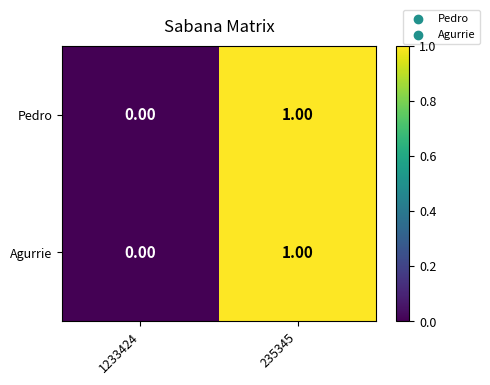

List the labels in order of Agurrie value, smallest first.

1233424, 235345